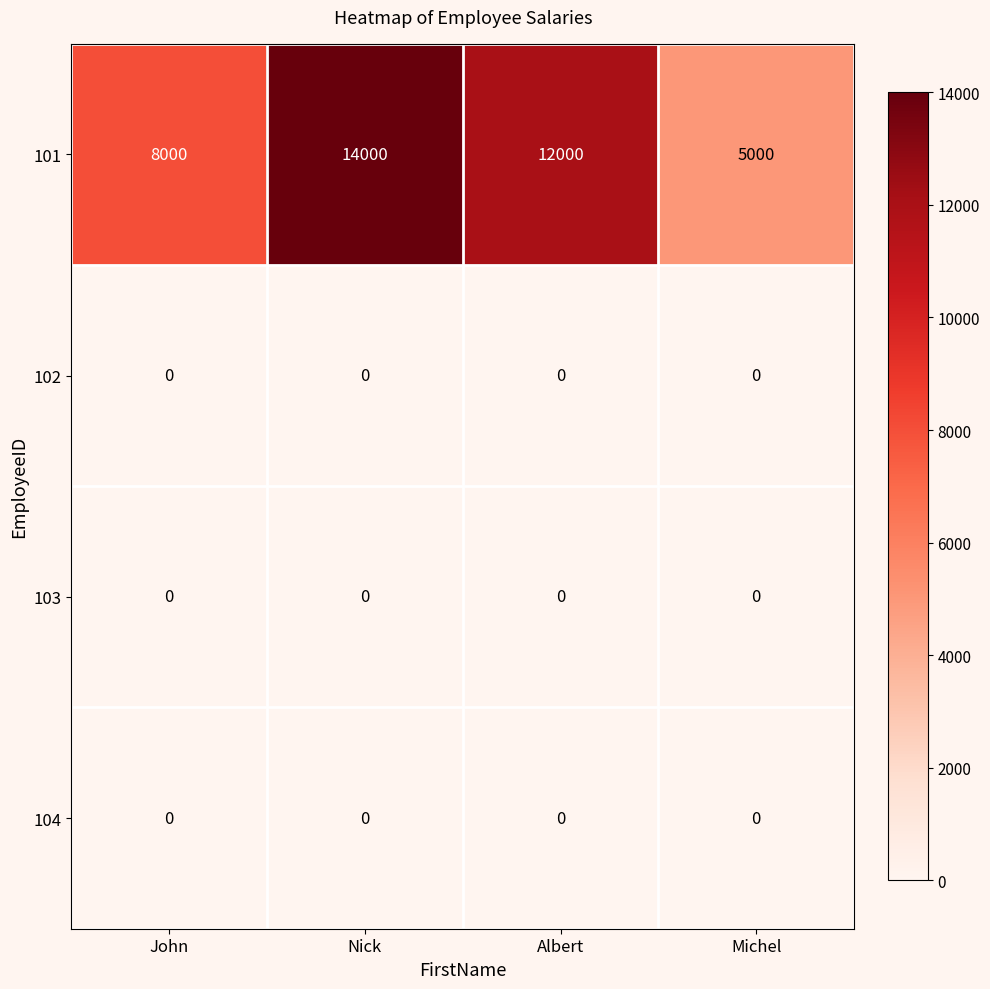

Which series changed the most between John and Nick?

101